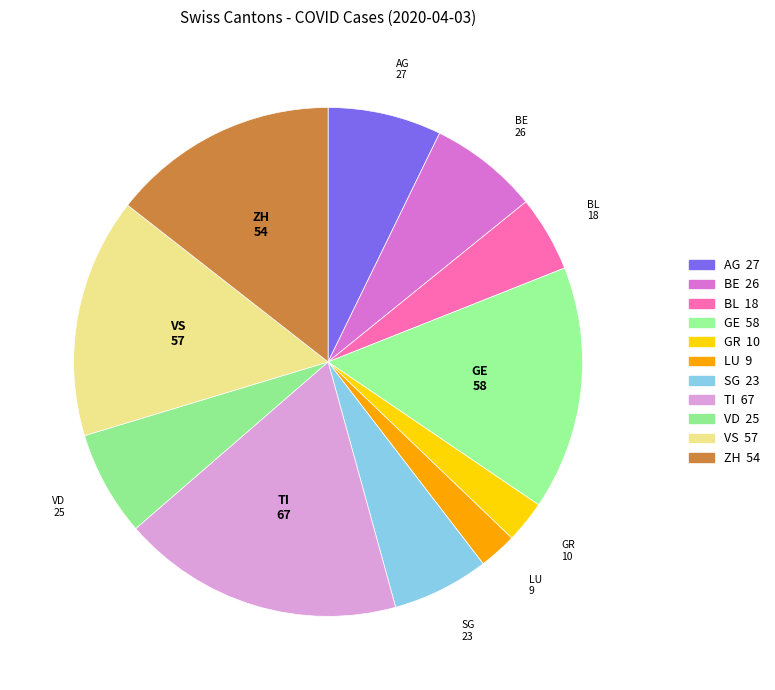

Do AG and VD together represent more than half of the pie?

No